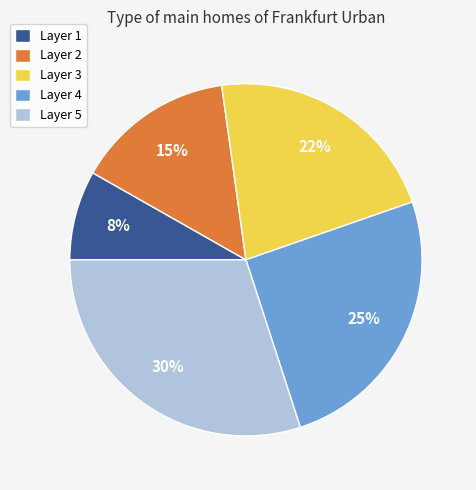

To the nearest percent, what portion does Layer 4 represent?

25%